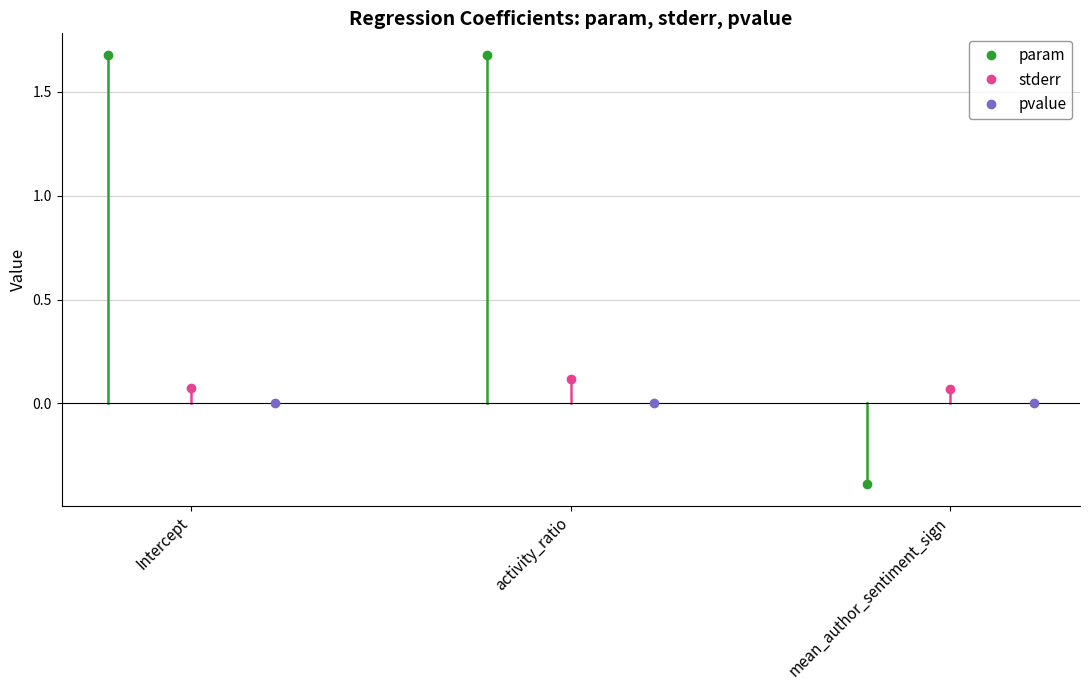

What is the greatest value displayed?

1.7